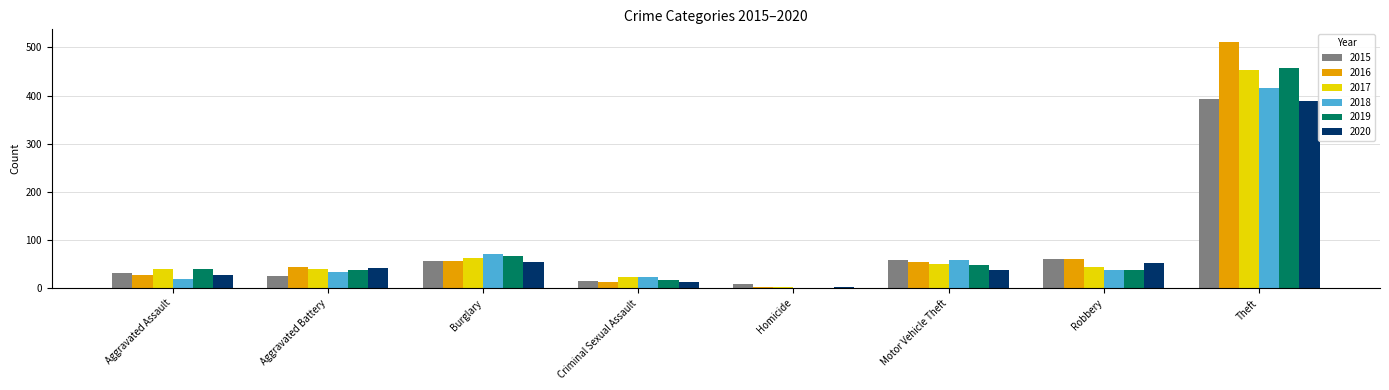

At which label does 2015 reach its peak?

Theft